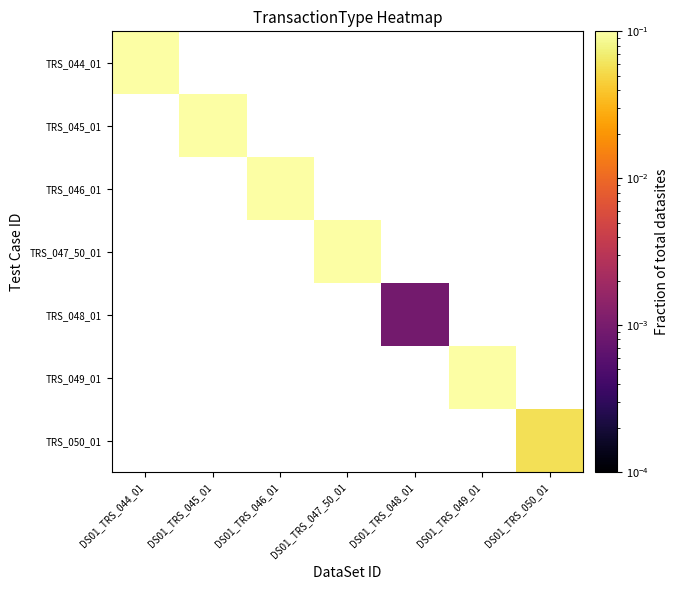

The value of TRS_047_50_01 at DS01_TRS_047_50_01 is 0.1. True or false?

False